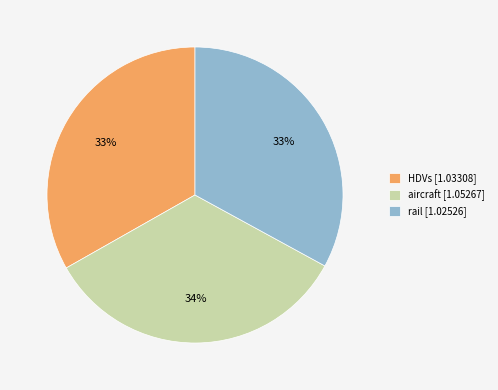

True or false: HDVs [1.03308] accounts for 33% of the total.

True